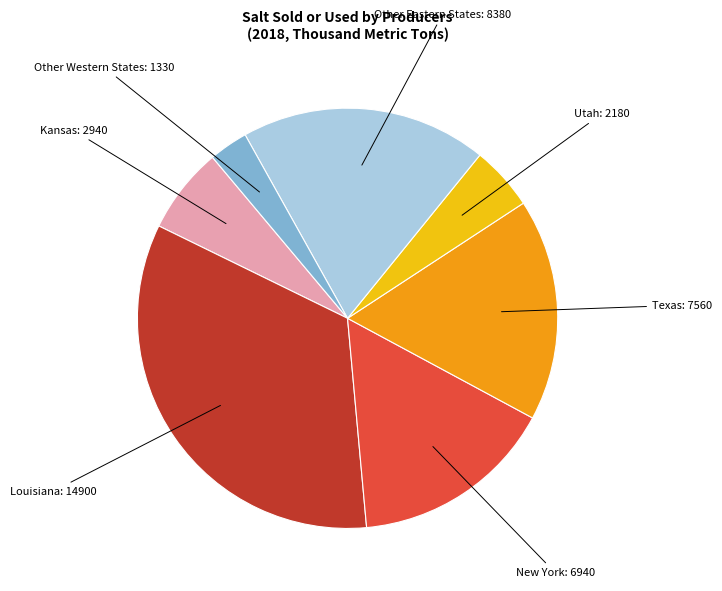

Which slice is the largest?

Louisiana